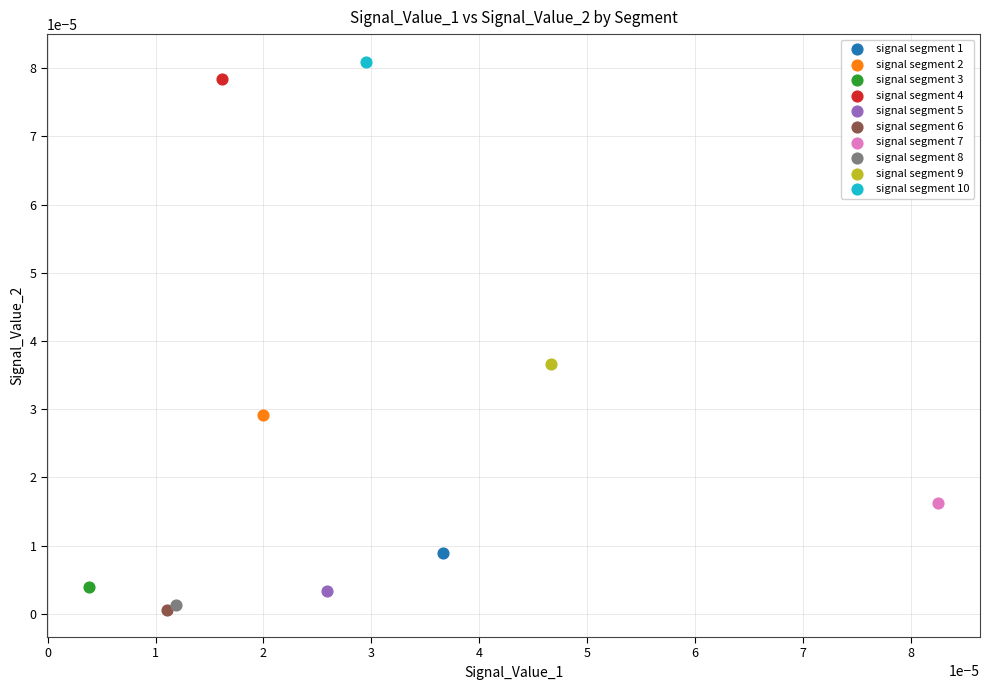

What are all the series names shown in the legend?

signal segment 1, signal segment 2, signal segment 3, signal segment 4, signal segment 5, signal segment 6, signal segment 7, signal segment 8, signal segment 9, signal segment 10